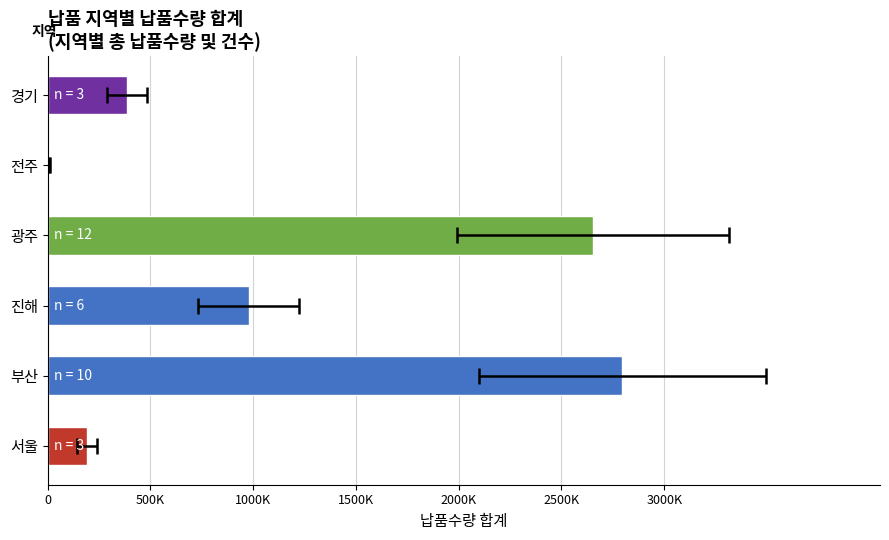

The chart shows a value of 331213 at 서울. True or false?

False